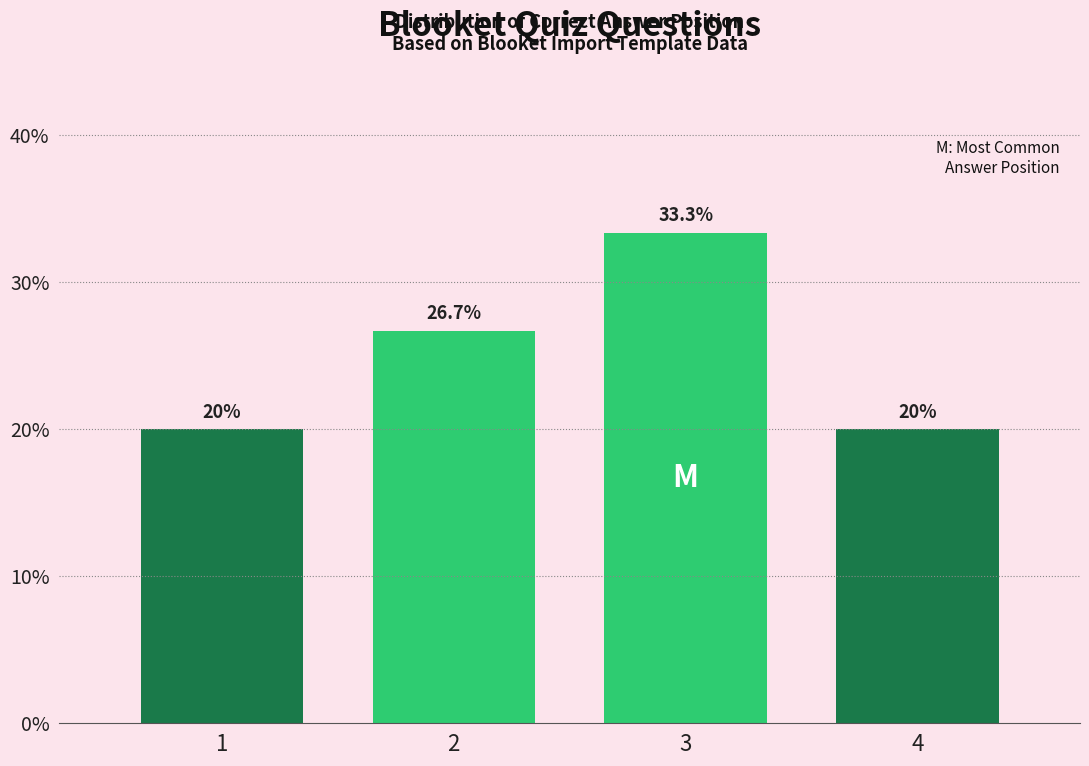

Reading right to left, extract all data points from this chart.

20.0	33.3	26.7	20.0